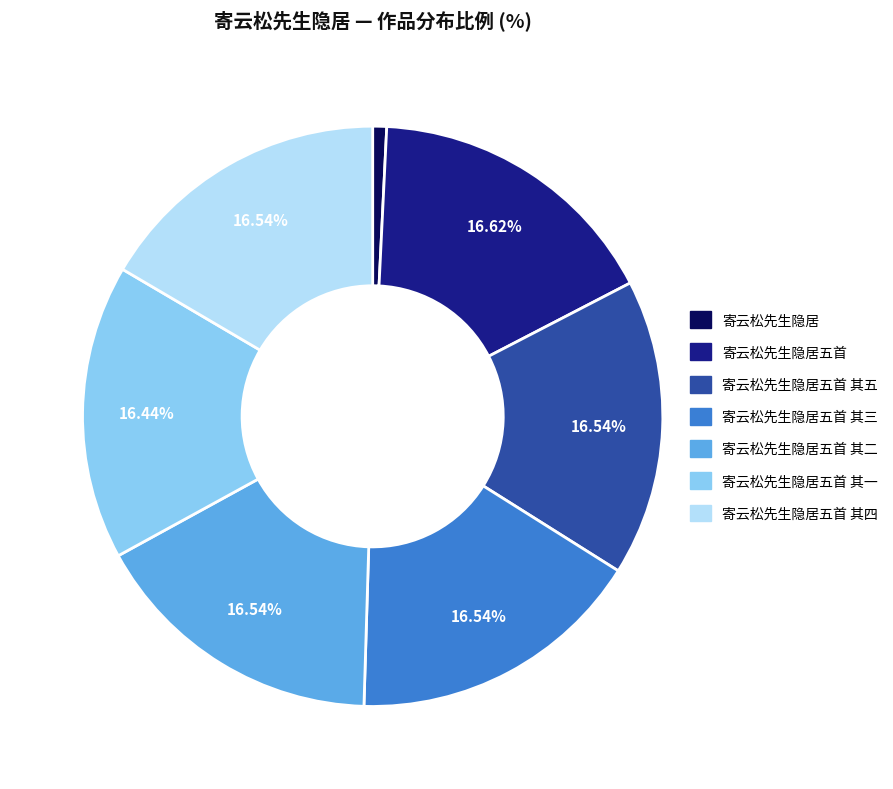

Is there a majority slice in this chart?

No